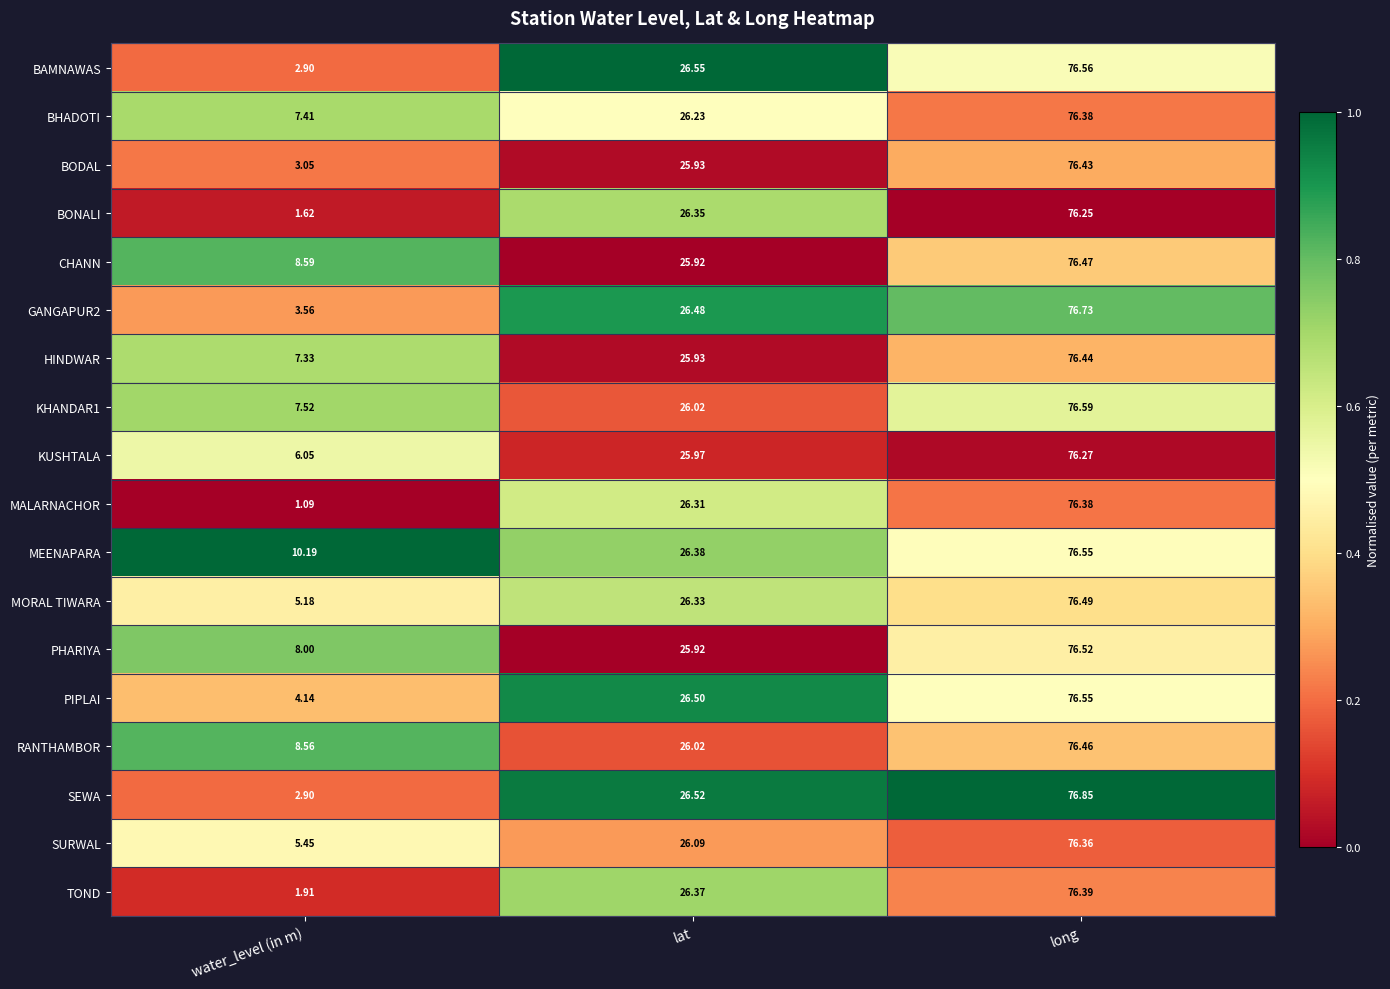

List the labels in order of MALARNACHOR value, largest first.

long, lat, water_level (in m)